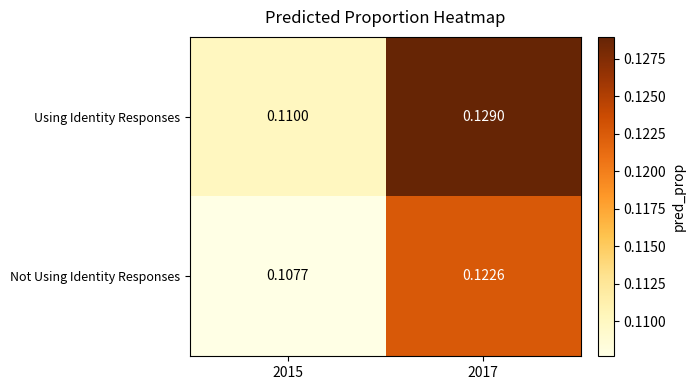

Is the value of Not Using Identity Responses at 2015 greater than the value of Using Identity Responses at 2015?

No